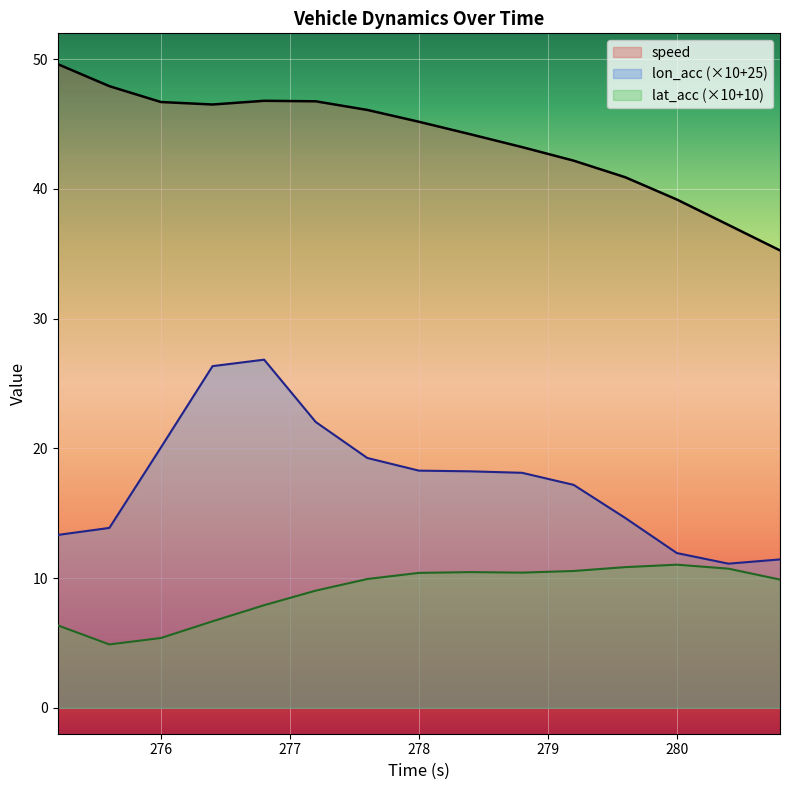

Where does the speed series first go above 45?

275.2